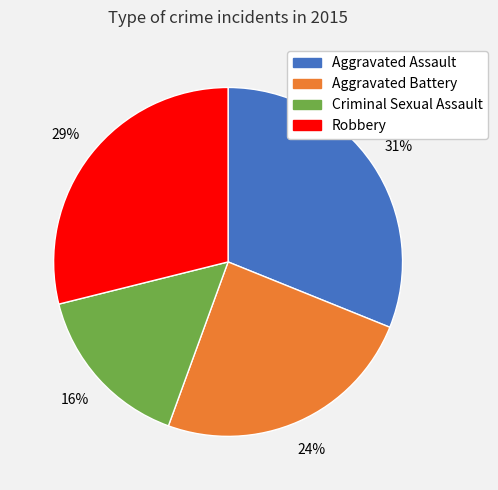

Combined, do Aggravated Assault and Robbery account for over 50%?

Yes